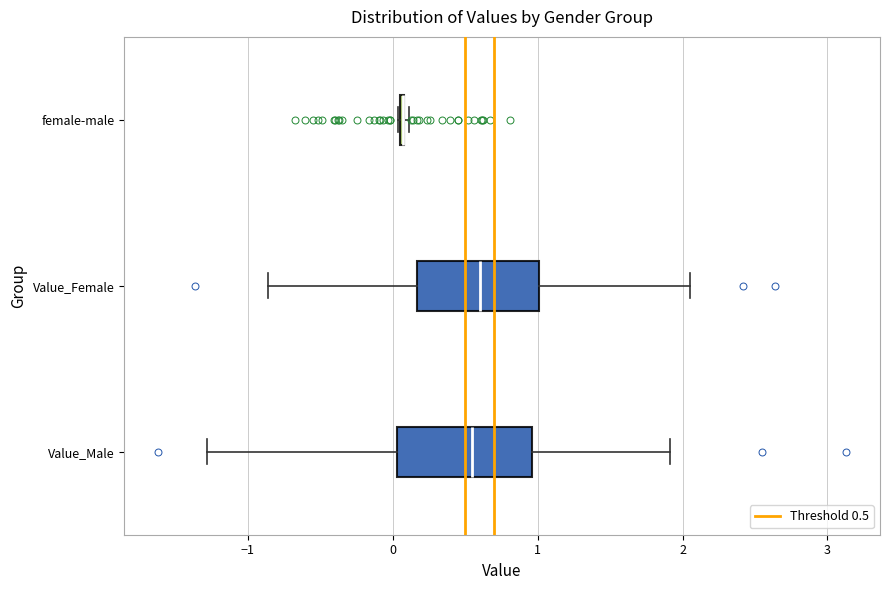

Reading bottom to top, transcribe this box plot: for each box, give where its median line is, the range the box spans, and where its two whiskers end, as read against the x-axis. The values are not printed on the chart, so give them approximately, as read against the axis.

Value_Male: median 0.5, box 0.0 to 1.0, whiskers -1.3 to 1.9
Value_Female: median 0.6, box 0.2 to 1.0, whiskers -0.9 to 2.1
female-male: box collapsed to a line at 0.1, whiskers 0.0 to 0.1